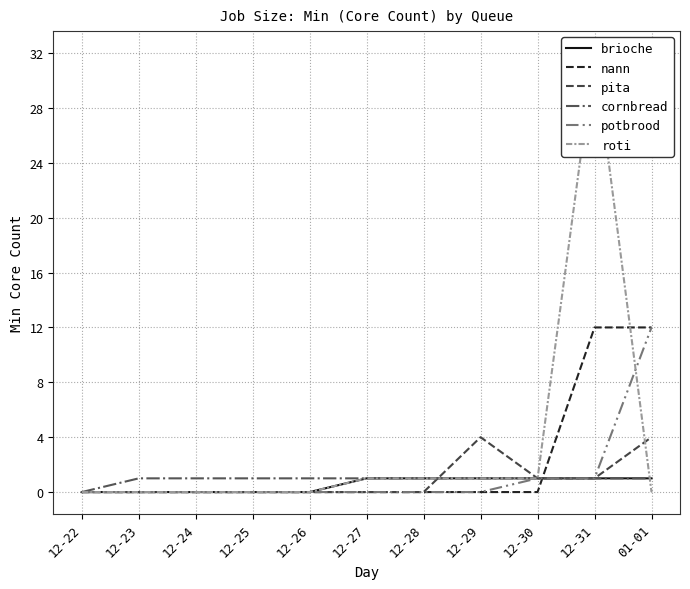

True or false: potbrood and cornbread intersect in this chart.

False